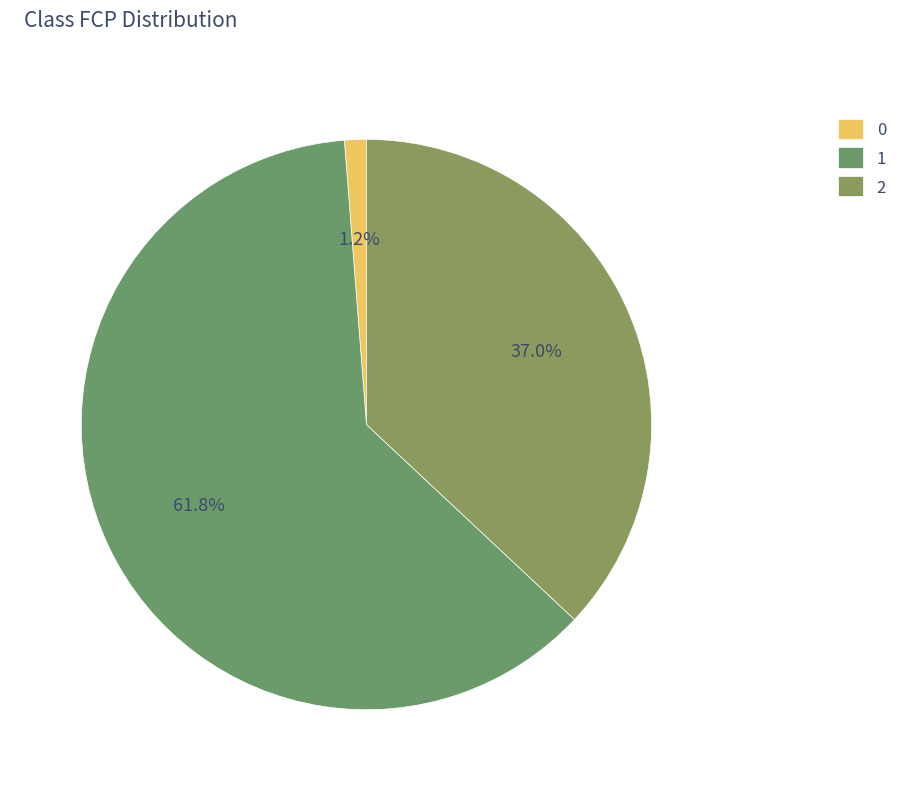

Does any single category account for the majority?

Yes